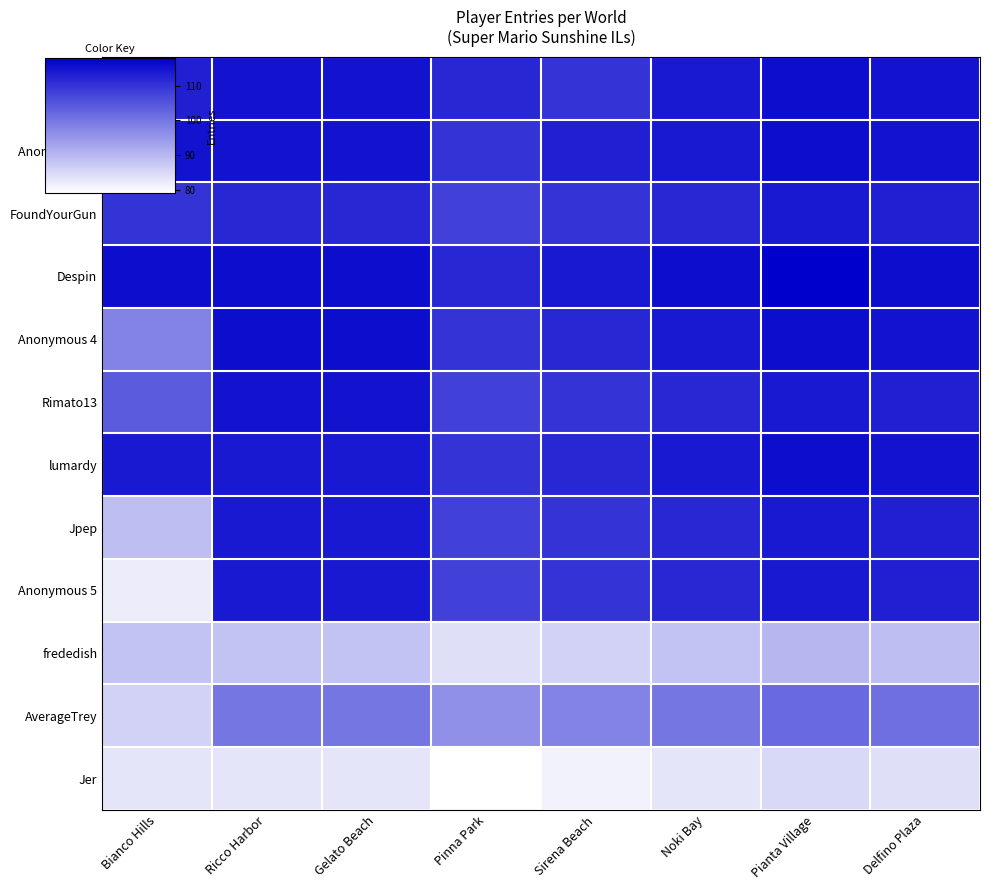

Which label corresponds to the smallest value in the chart?

Pinna Park